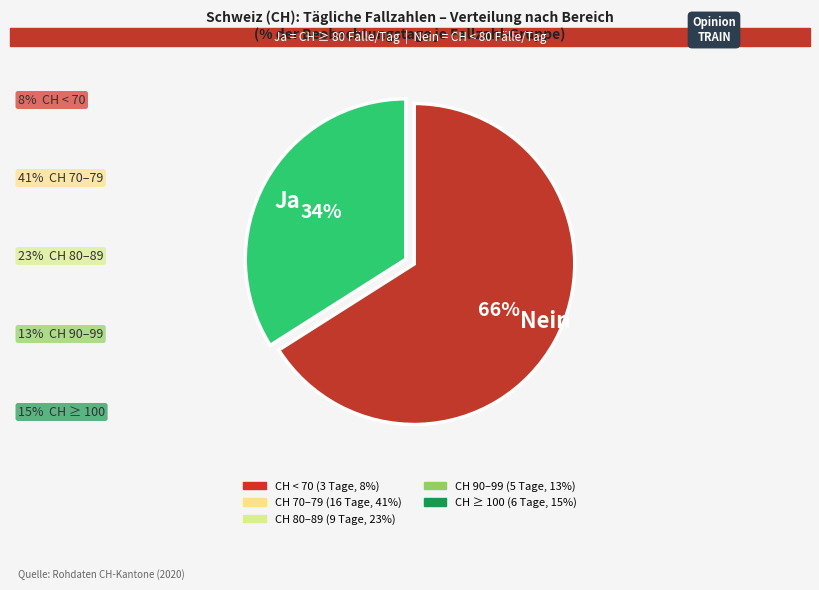

Which slice is the largest?

Nein